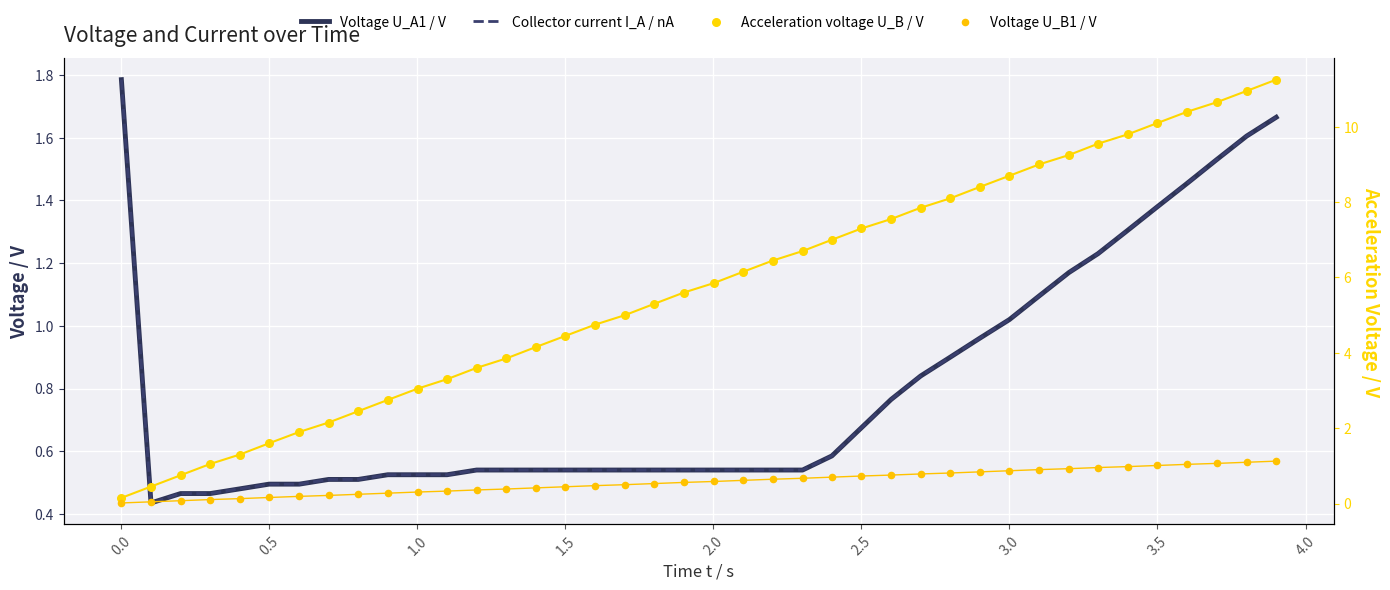

Is the value of Voltage U_B1 / V at 1.0 greater than the value of Collector current I_A / nA at 25?

No